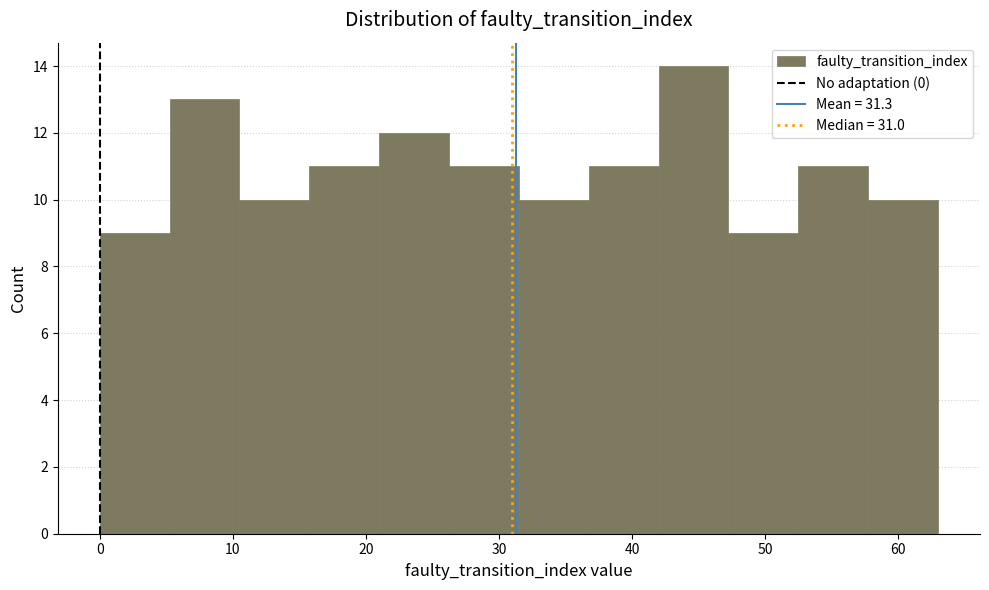

Reading left to right, transcribe this chart: for each bar, give the range it covers on the x-axis and its height. Neither the bar edges nor the heights are printed on the chart, so give them approximately, as read against the axes.

0 to 5: 9
5 to 11: 13
11 to 16: 10
16 to 21: 11
21 to 26: 12
26 to 32: 11
32 to 37: 10
37 to 42: 11
42 to 47: 14
47 to 53: 9
53 to 58: 11
58 to 63: 10